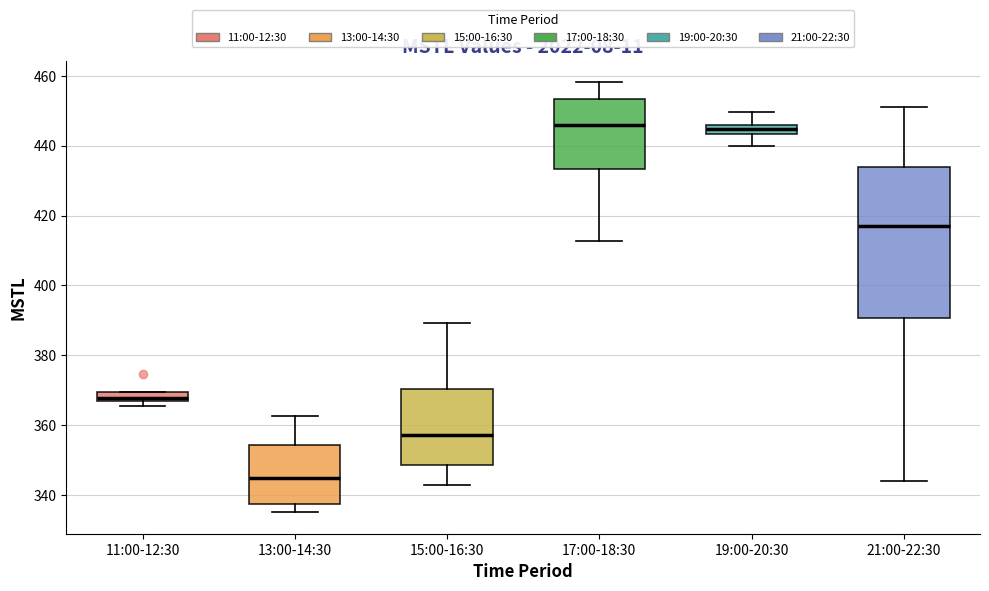

Which box's median line is the lowest?

13:00-14:30